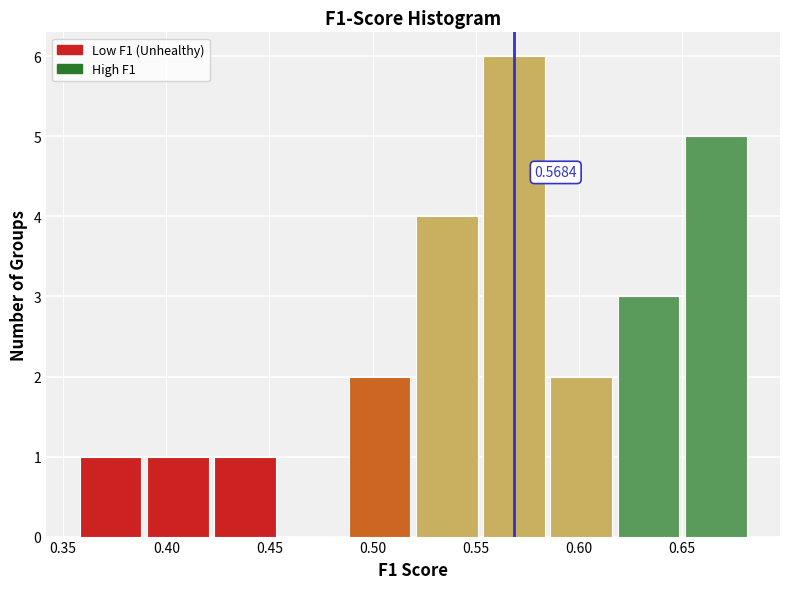

Which range on the x-axis has the tallest bar?

0.550 to 0.585